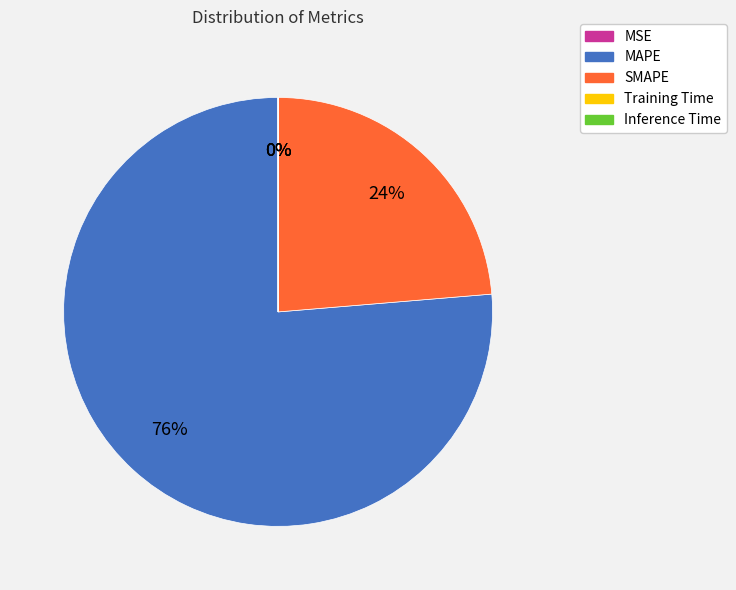

Is there any slice that represents more than half of the pie?

Yes